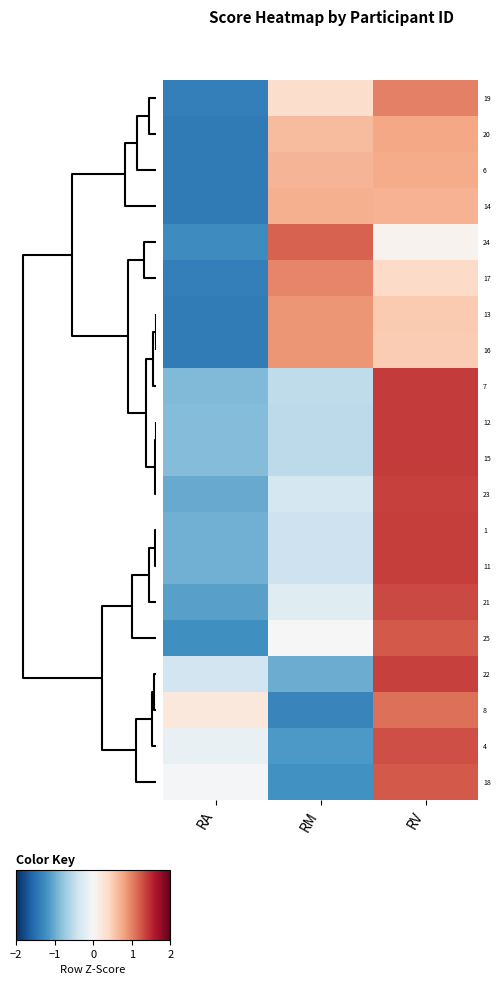

Reading left to right, extract all data points from this chart.

19: RA=-1.4	RM=0.4	RV=1.0
20: RA=-1.4	RM=0.6	RV=0.8
6: RA=-1.4	RM=0.7	RV=0.7
14: RA=-1.4	RM=0.7	RV=0.7
24: RA=-1.3	RM=1.2	RV=0.1
17: RA=-1.4	RM=1.0	RV=0.4
13: RA=-1.4	RM=0.9	RV=0.5
16: RA=-1.4	RM=0.9	RV=0.5
7: RA=-0.9	RM=-0.5	RV=1.4
12: RA=-0.9	RM=-0.5	RV=1.4
15: RA=-0.9	RM=-0.5	RV=1.4
23: RA=-1.0	RM=-0.4	RV=1.4
1: RA=-1.0	RM=-0.4	RV=1.4
11: RA=-1.0	RM=-0.4	RV=1.4
21: RA=-1.1	RM=-0.2	RV=1.3
25: RA=-1.2	RM=-0.0	RV=1.2
22: RA=-0.4	RM=-1.0	RV=1.4
8: RA=0.2	RM=-1.3	RV=1.1
4: RA=-0.2	RM=-1.1	RV=1.3
18: RA=-0.0	RM=-1.2	RV=1.2